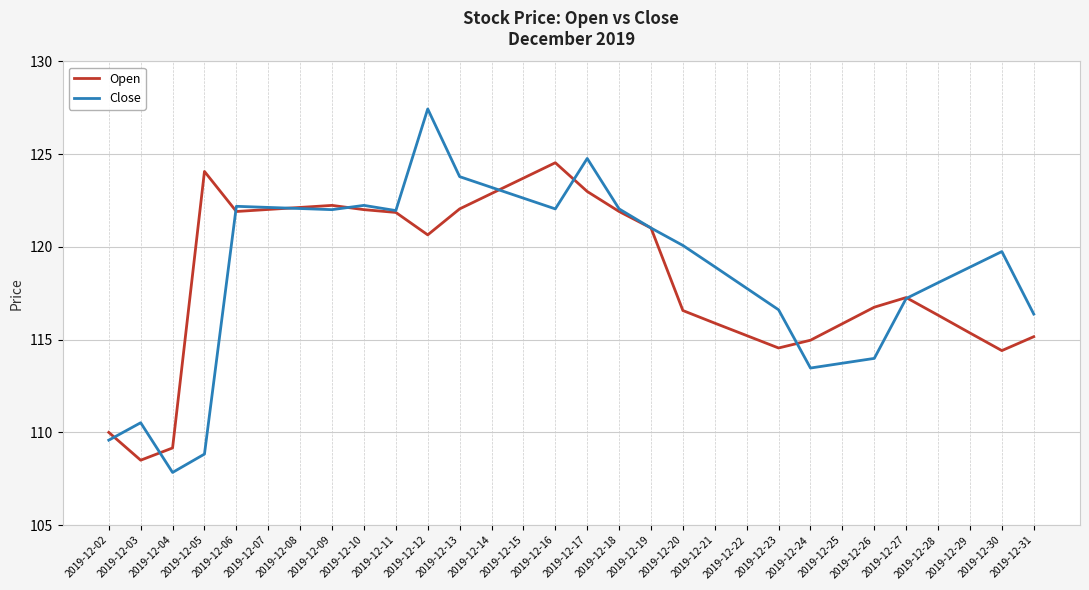

What is the total value across all series at 2019-12-28?

234.4